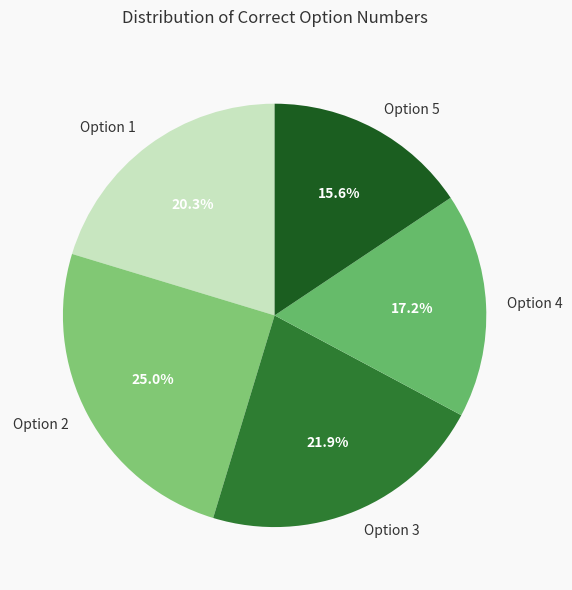

How many slices are in this pie chart?

5